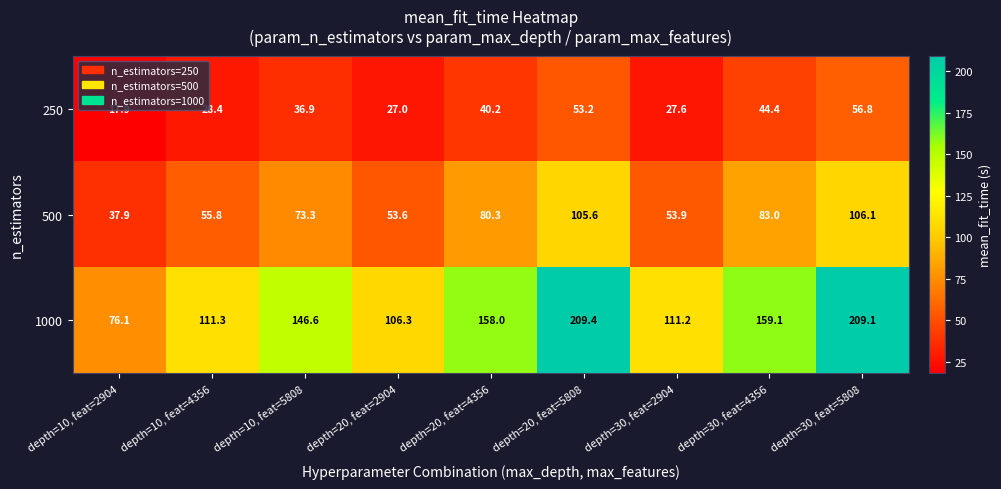

What is the maximum value shown in the chart?

209.4